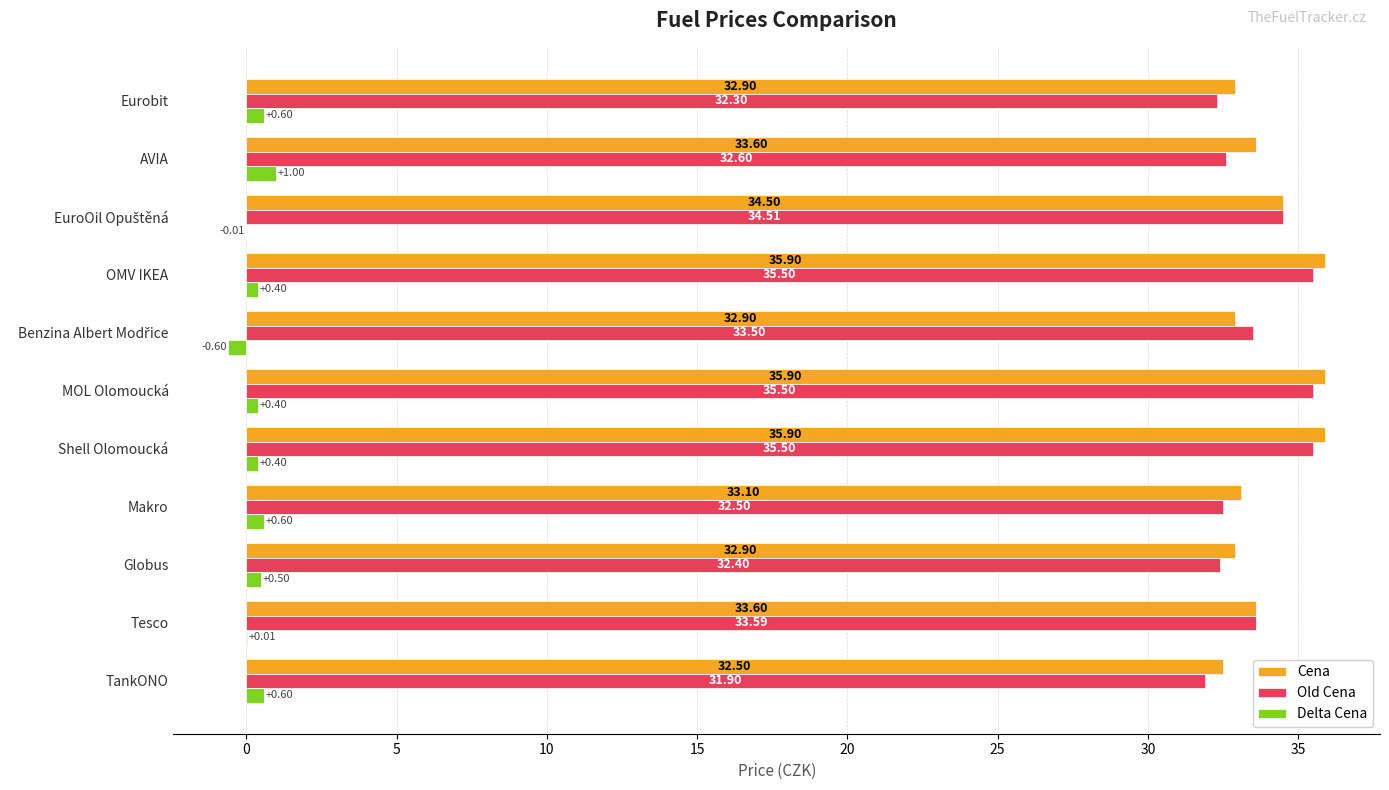

What is the sum of all Delta Cena values?

3.9